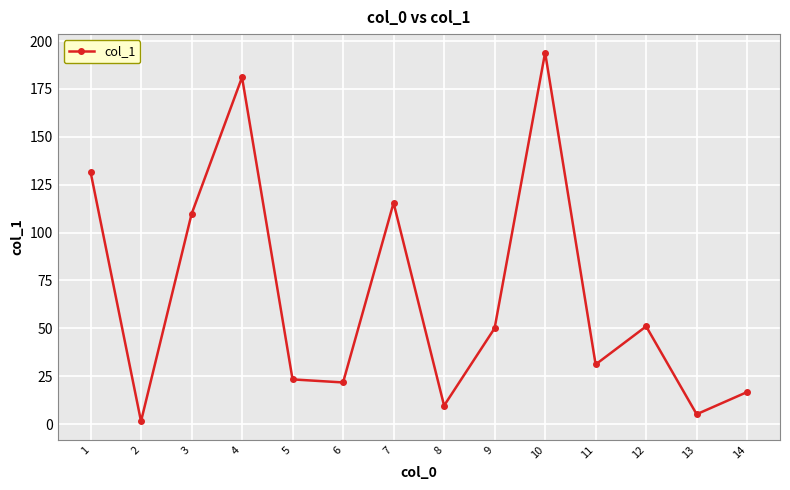

Which has a higher value, 7 or 2?

7